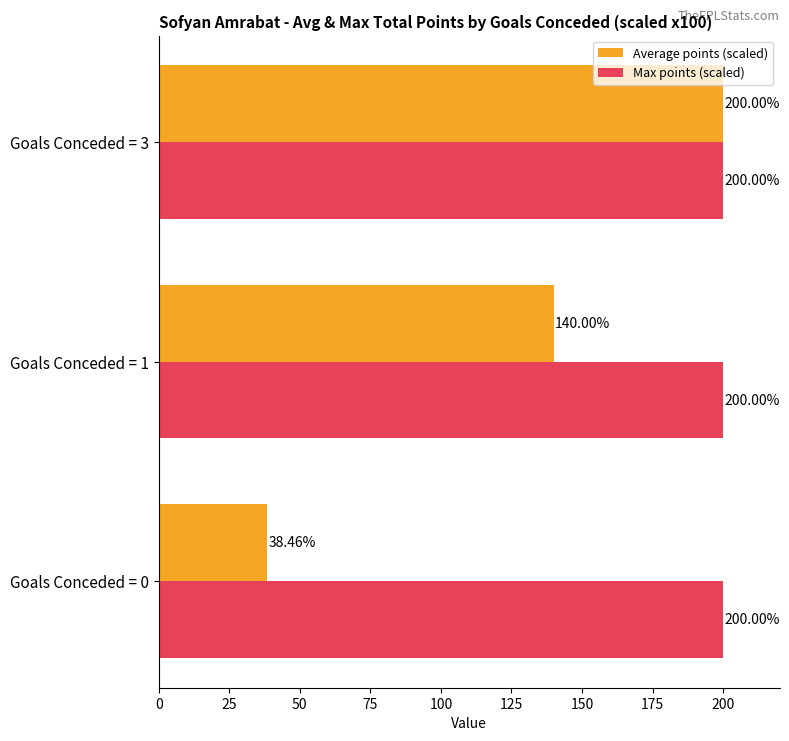

What are all the series names shown in the legend?

Average points (scaled), Max points (scaled)